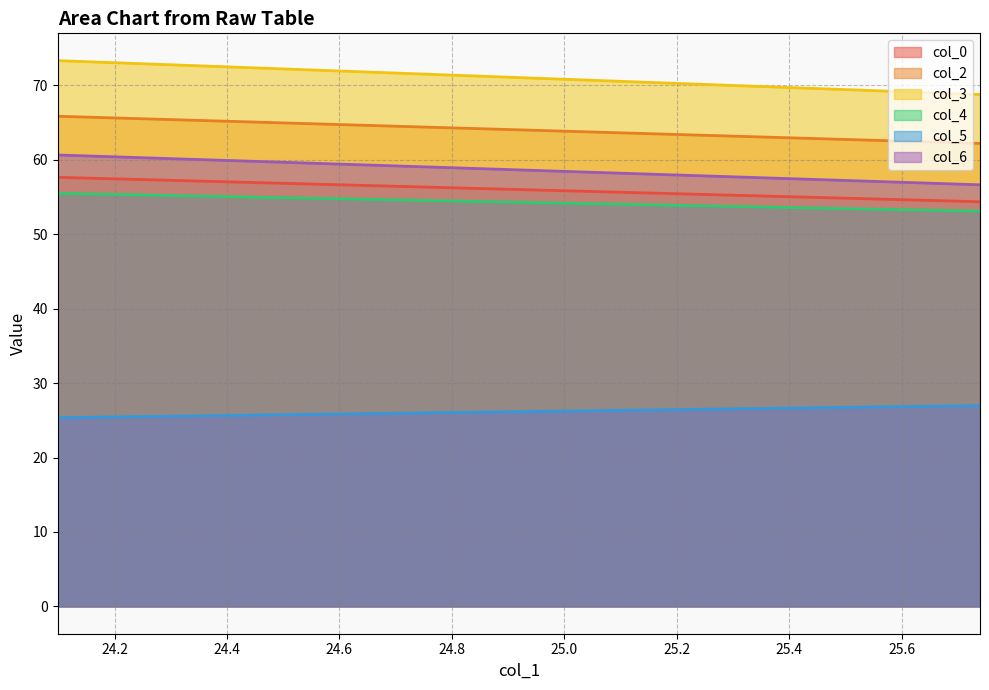

What is the spread (max minus min) of values at 25.73958333?

41.8